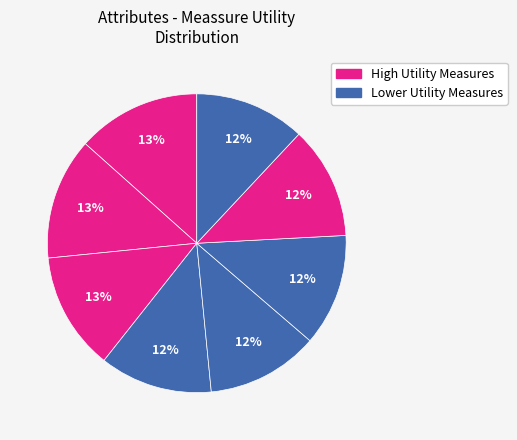

How many segments does this pie chart have?

8